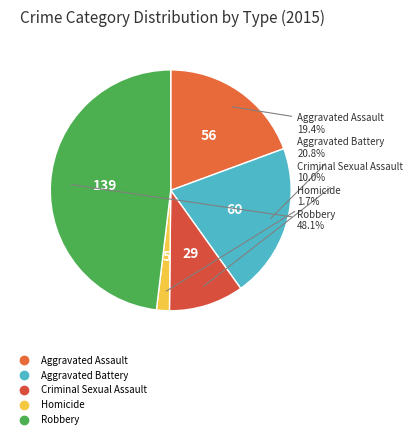

Does Aggravated Battery account for over 50% of the chart?

No